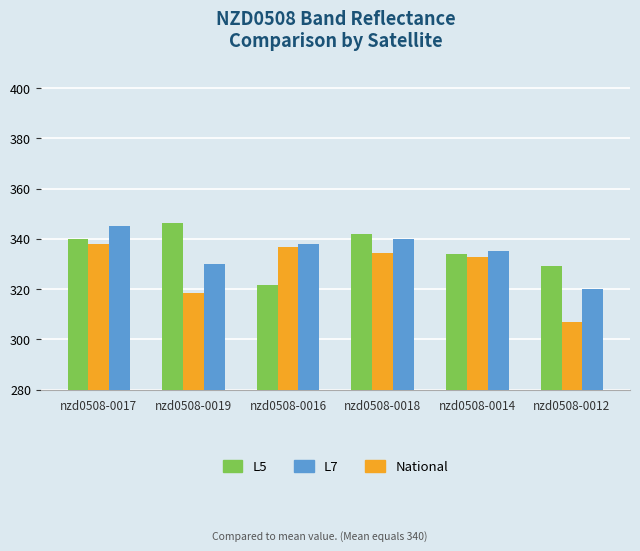

Reading left to right, what are all the values shown in this chart?

L5: 339.9	346.5	321.8	342.1	334.0	329.4
L7: 338.0	318.3	336.6	334.4	332.8	306.8
National: 345.0	330.0	338.0	340.0	335.0	320.0